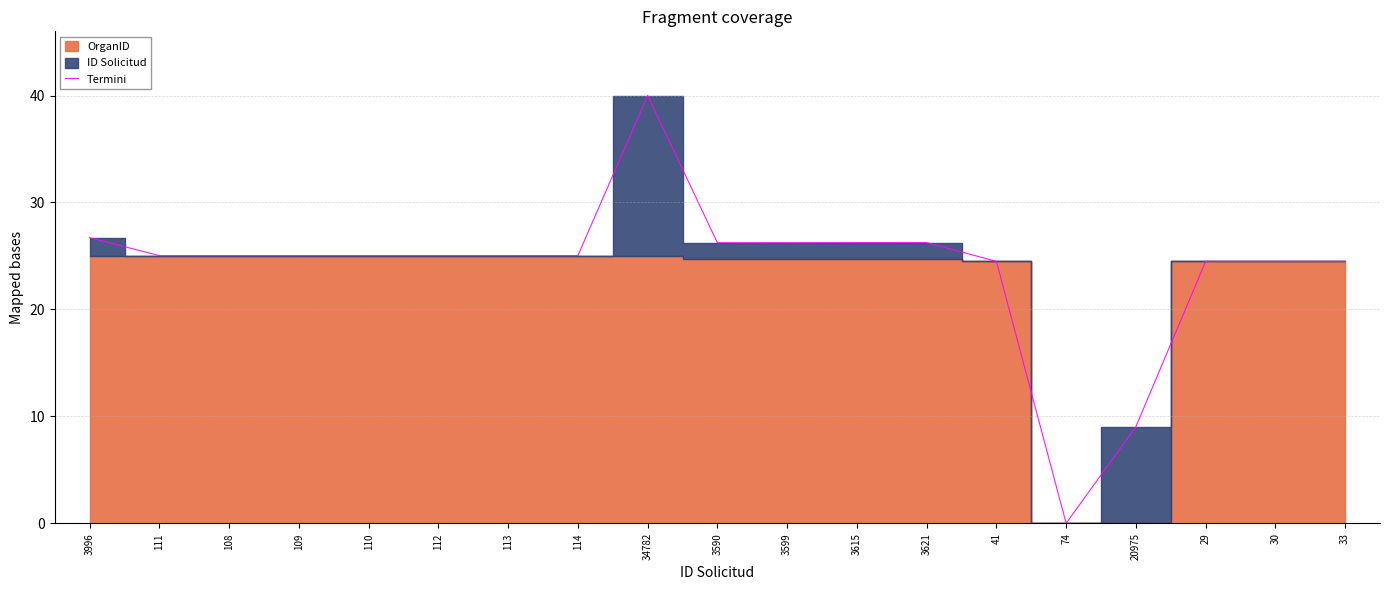

Reading right to left, transcribe all the data shown in this chart.

24.5	24.5	24.5	9.0	0.0	24.5	26.3	26.3	26.2	26.2	40.0	25.0	25.0	25.0	25.0	25.0	25.0	25.0	26.7